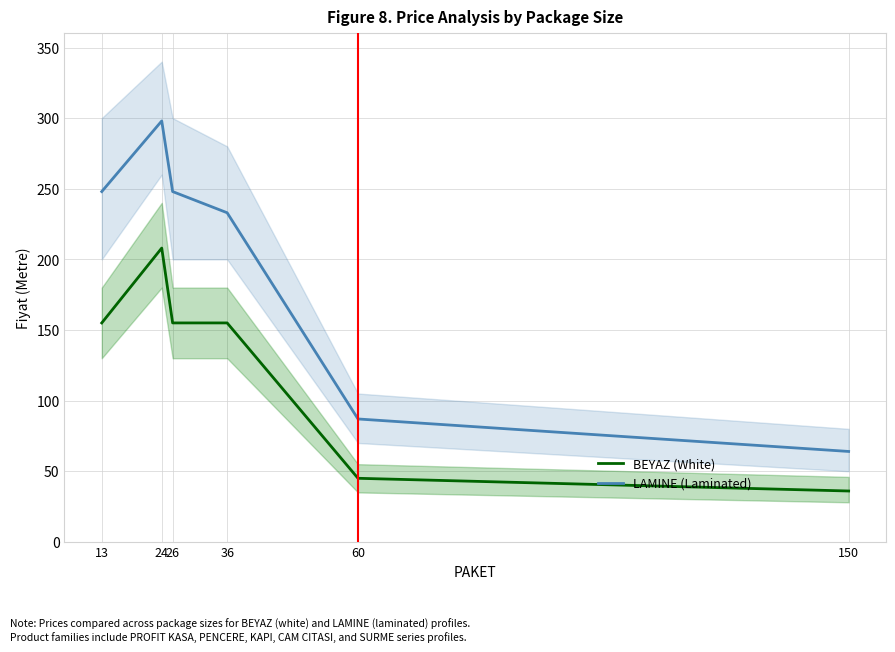

How many series are shown in this chart?

2